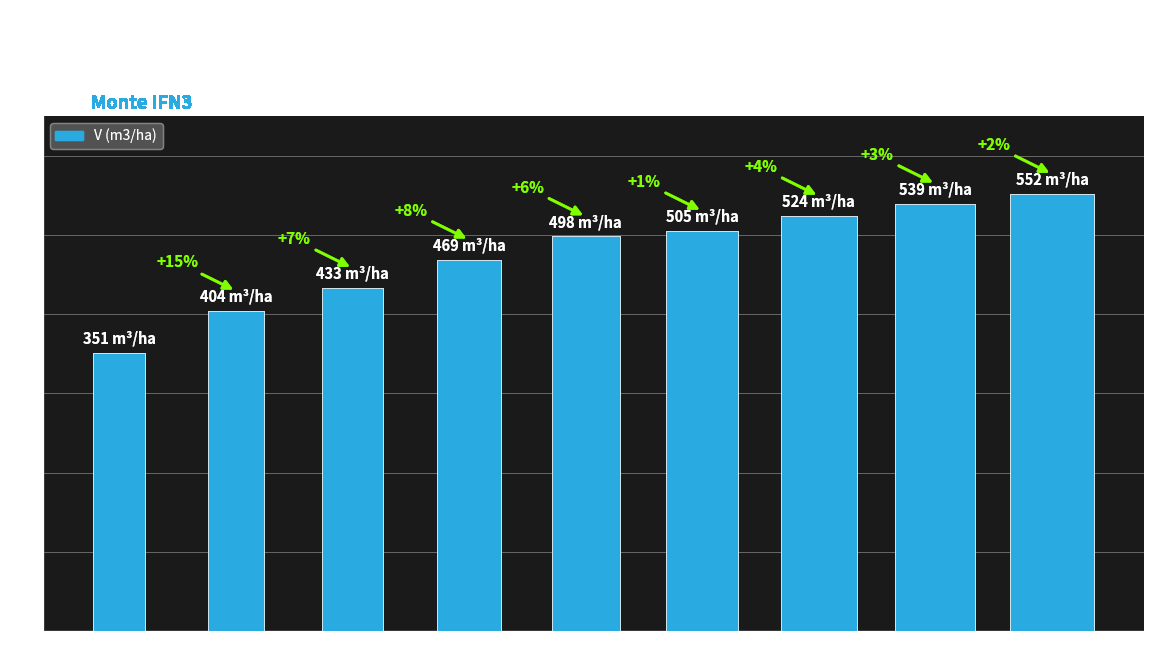

What is the average value?

475.1